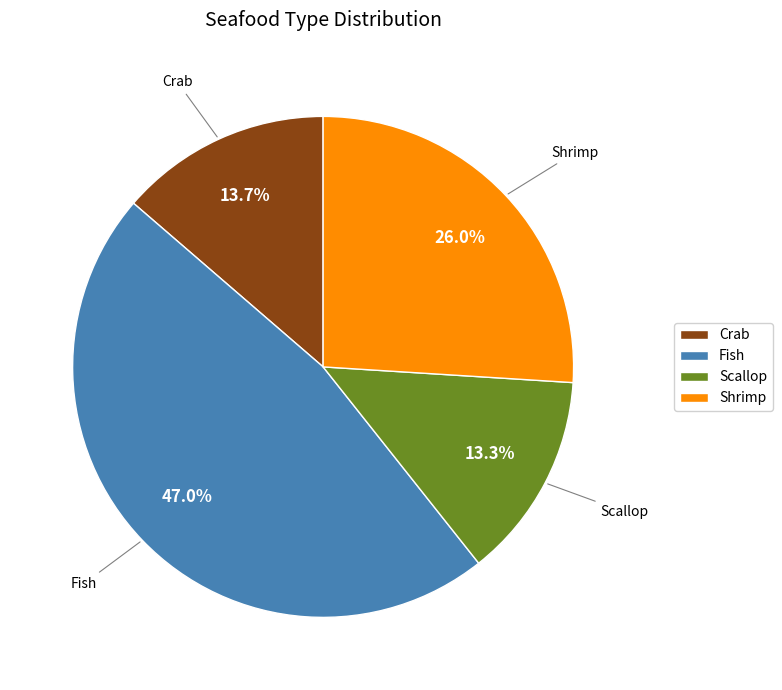

To the nearest percent, what percentage of the pie is Fish?

47%